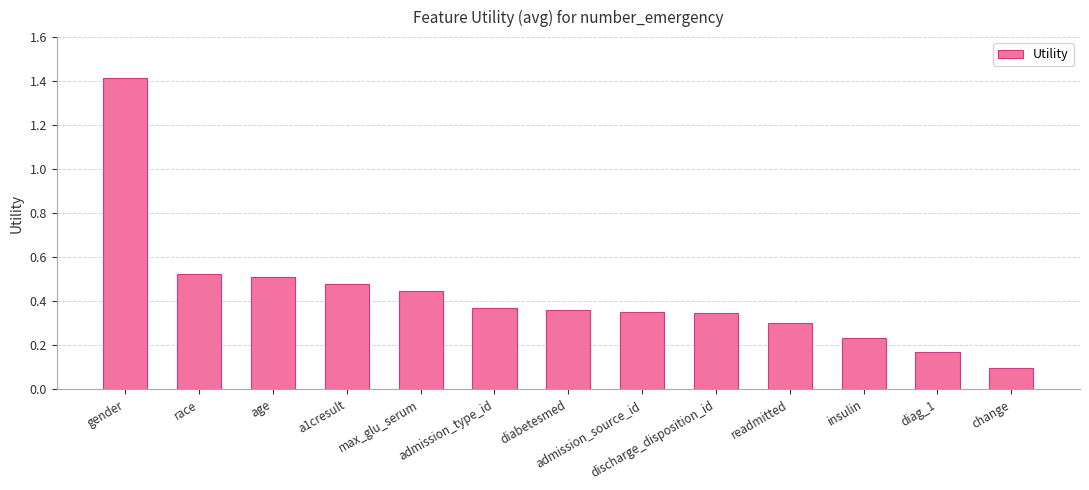

Where is the data nearest to the value 0?

change